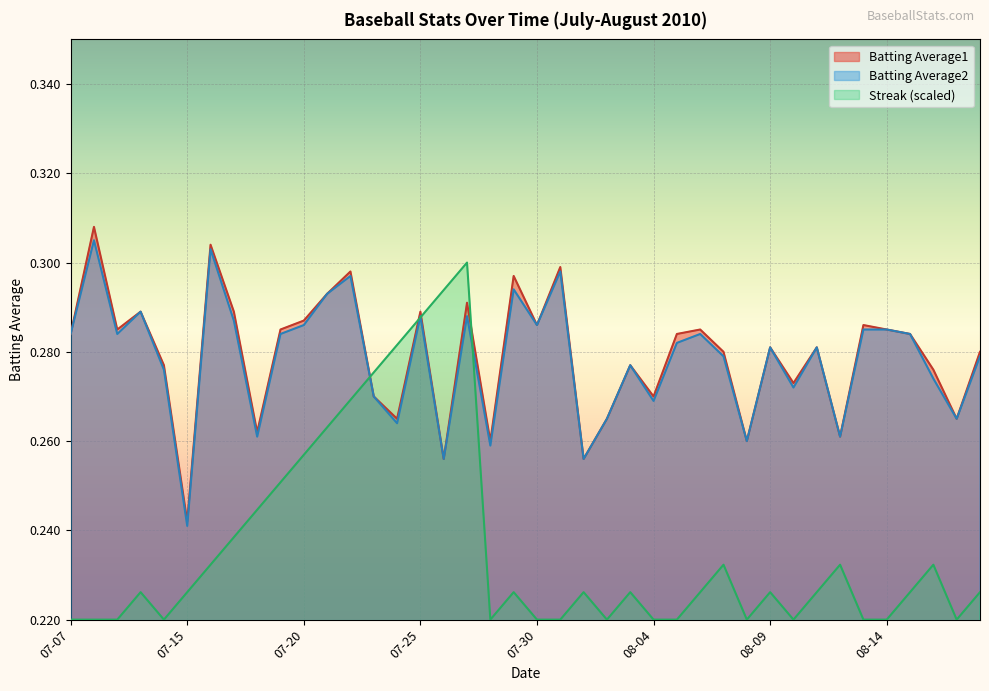

Which series has the widest spread of values?

Streak (scaled)